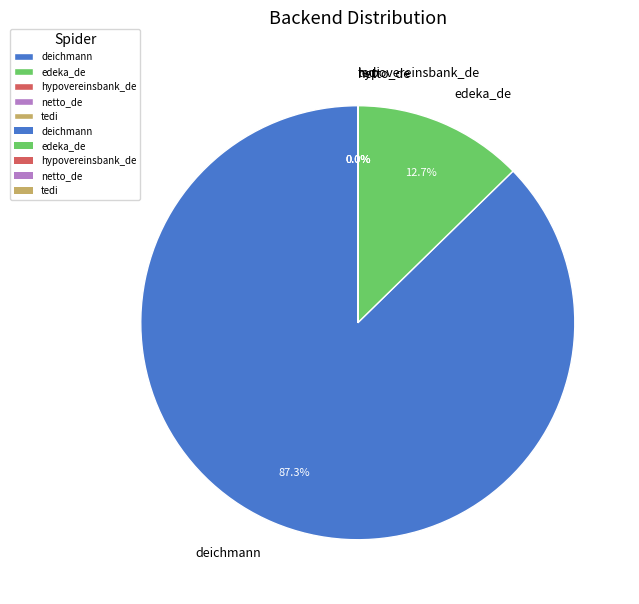

What portion of the pie excludes edeka_de?

87.3%